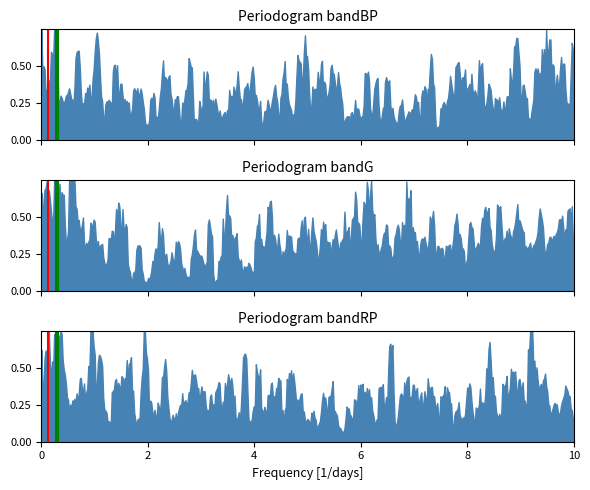

How many values are between 0 and 1?

2